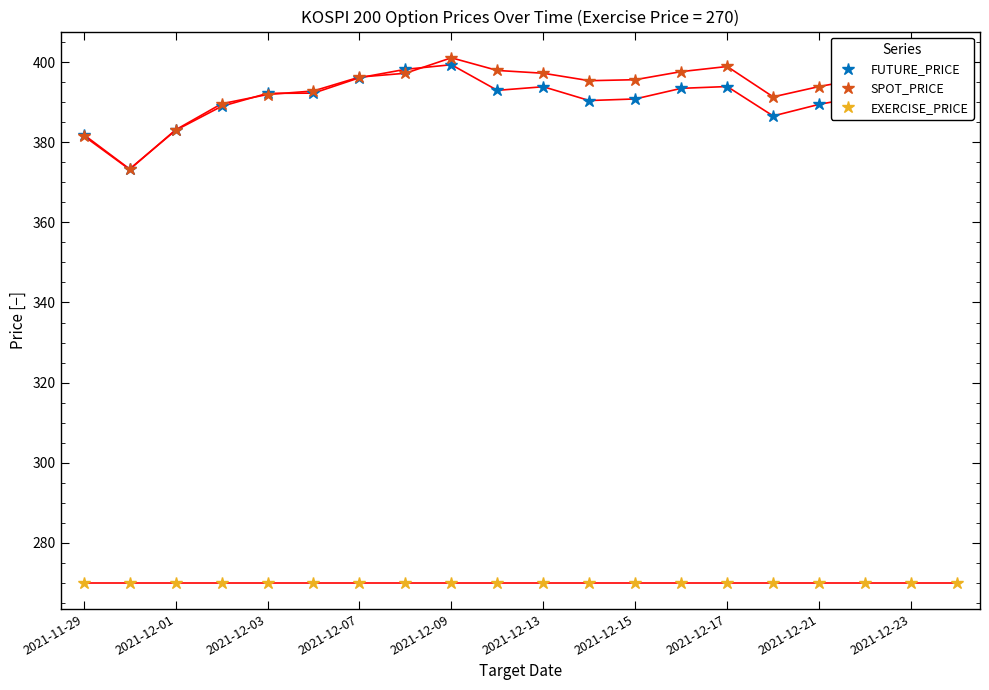

At how many categories does at least one series exceed 352?

20